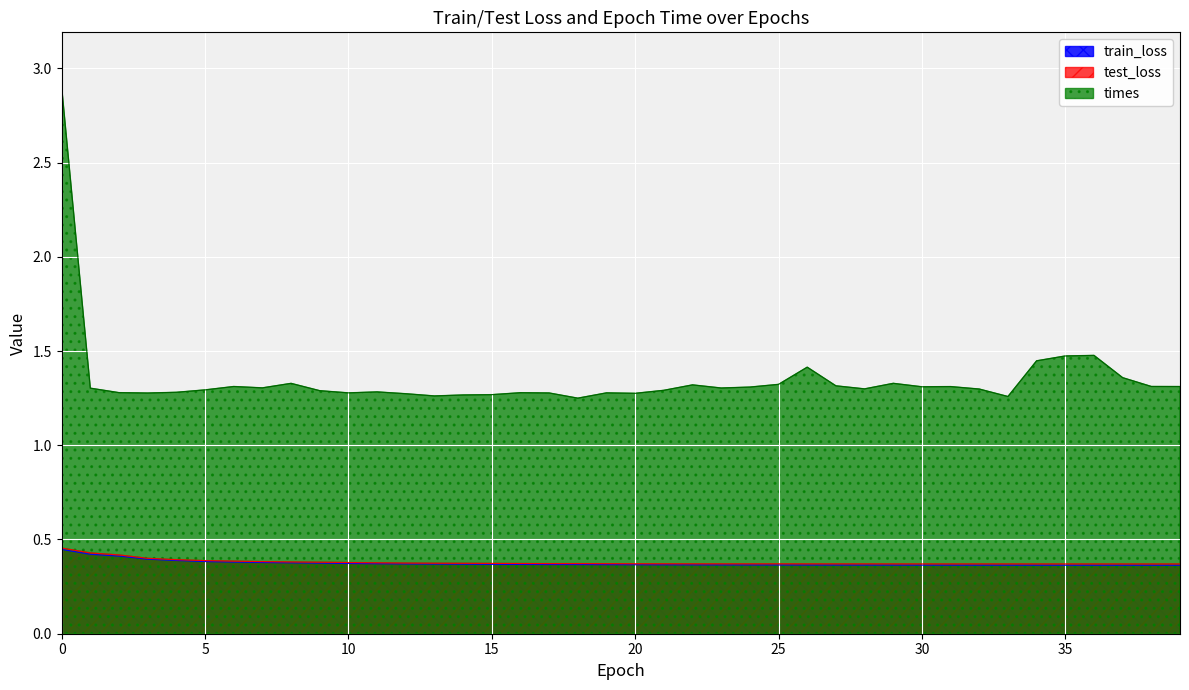

What is the total value across all series at 3?

2.1